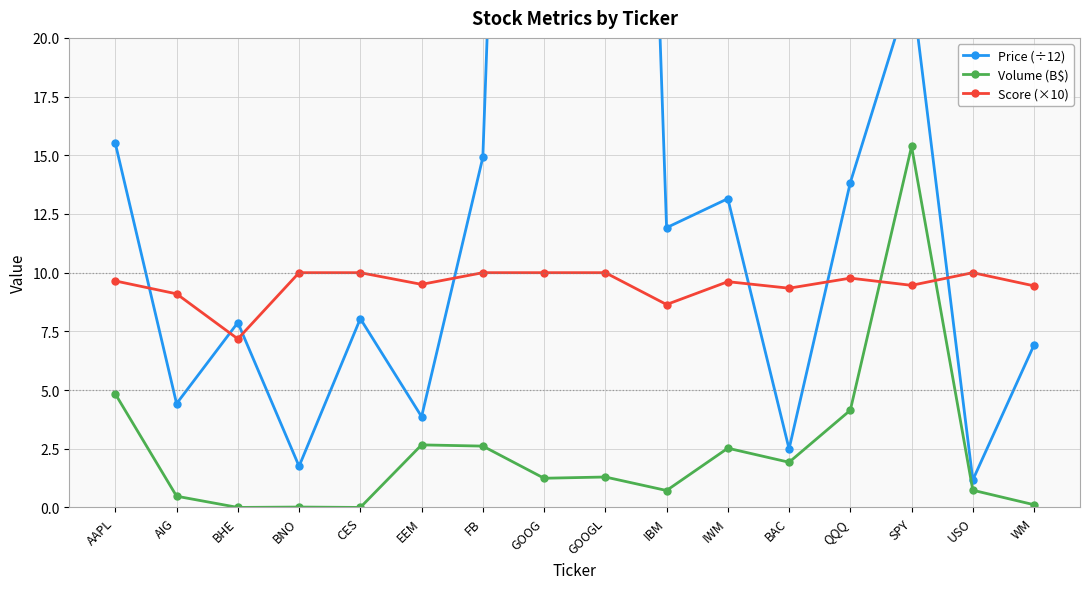

At which category does Price (÷12) reach its first local peak?

BHE